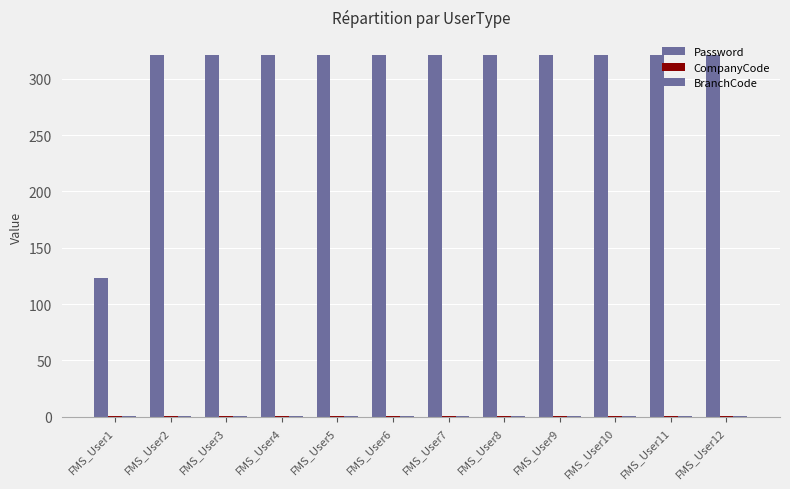

Reading left to right, list all the values displayed in this chart.

Password: FMS_User1=123	FMS_User2=321	FMS_User3=321	FMS_User4=321	FMS_User5=321	FMS_User6=321	FMS_User7=321	FMS_User8=321	FMS_User9=321	FMS_User10=321	FMS_User11=321	FMS_User12=321
CompanyCode: FMS_User1=1	FMS_User2=1	FMS_User3=1	FMS_User4=1	FMS_User5=1	FMS_User6=1	FMS_User7=1	FMS_User8=1	FMS_User9=1	FMS_User10=1	FMS_User11=1	FMS_User12=1
BranchCode: FMS_User1=1	FMS_User2=1	FMS_User3=1	FMS_User4=1	FMS_User5=1	FMS_User6=1	FMS_User7=1	FMS_User8=1	FMS_User9=1	FMS_User10=1	FMS_User11=1	FMS_User12=1